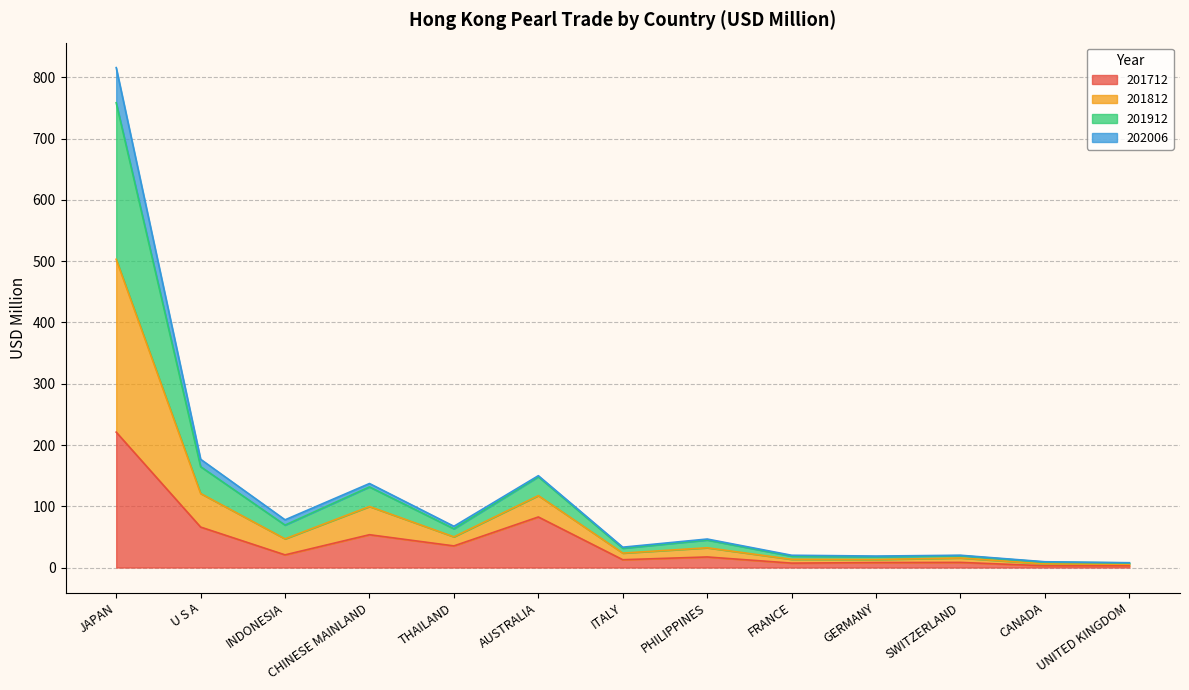

At which category does the chart reach its minimum across all series?

CANADA